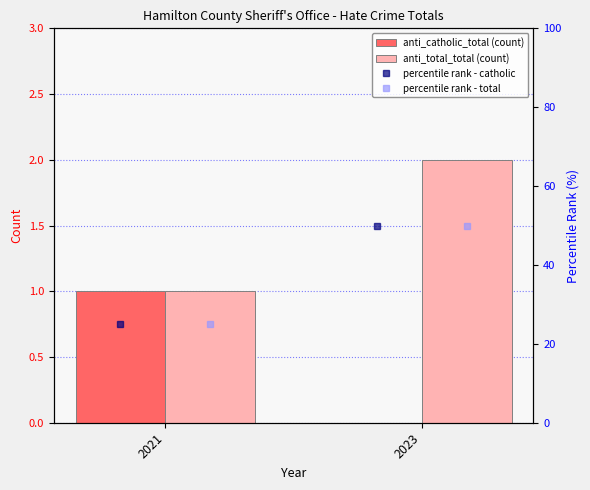

Reading left to right, transcribe all the data shown in this chart.

anti_catholic_total: 1	0
anti_total_total: 1	2
anti_catholic_total rank: 25	50
anti_total_total rank: 25	50